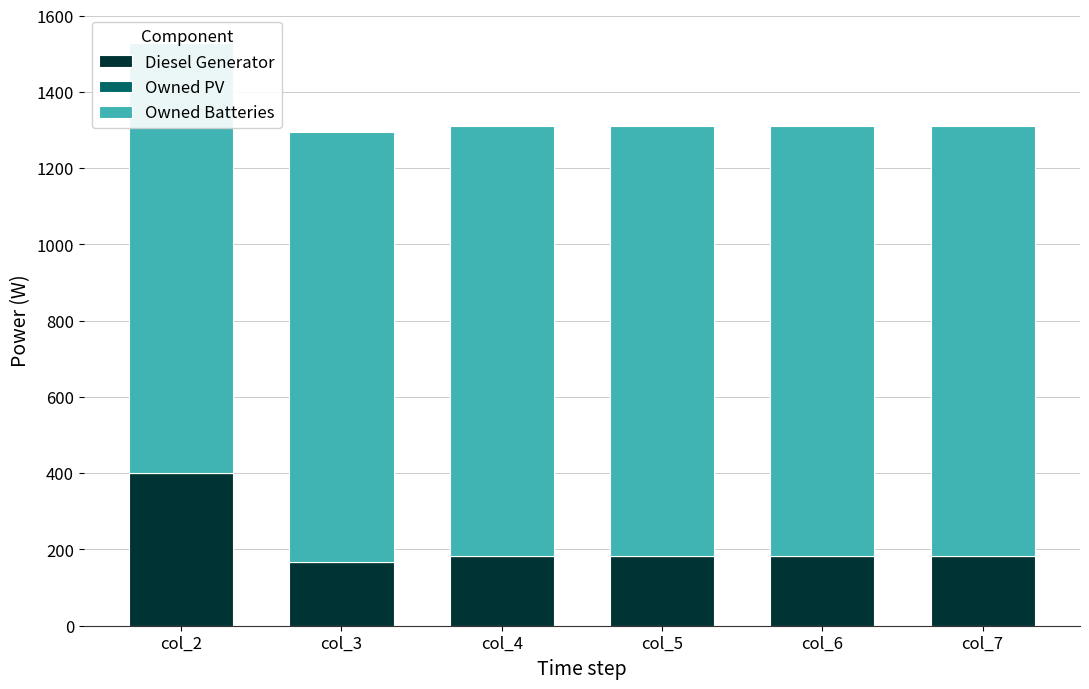

What is the value of the Owned Batteries bar at the 3rd from the left?

1129